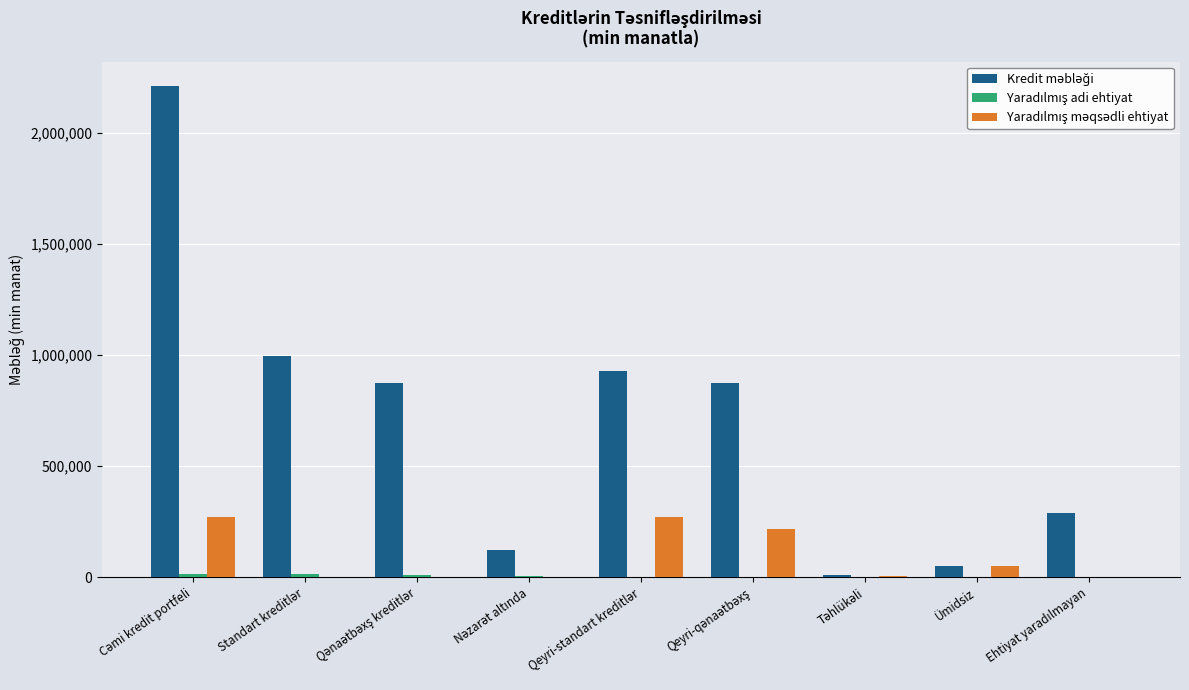

How many groups of bars are there?

9